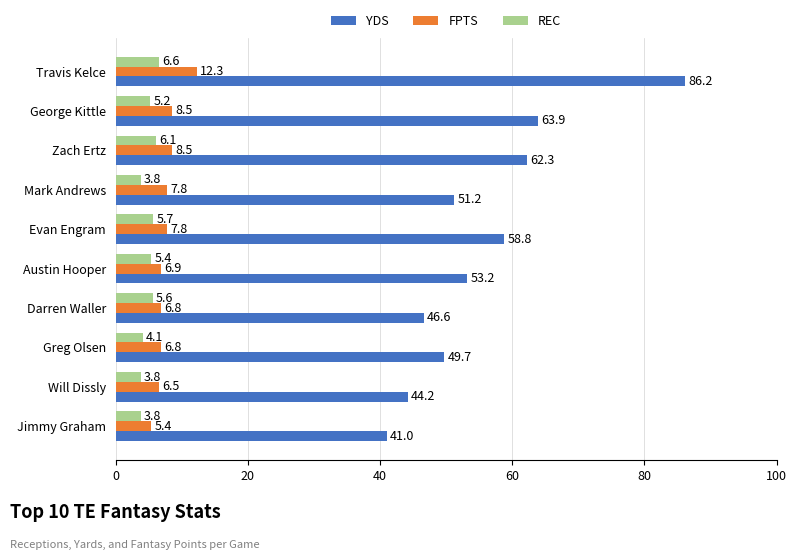

What is the approximate value of REC at Austin Hooper?

5.4